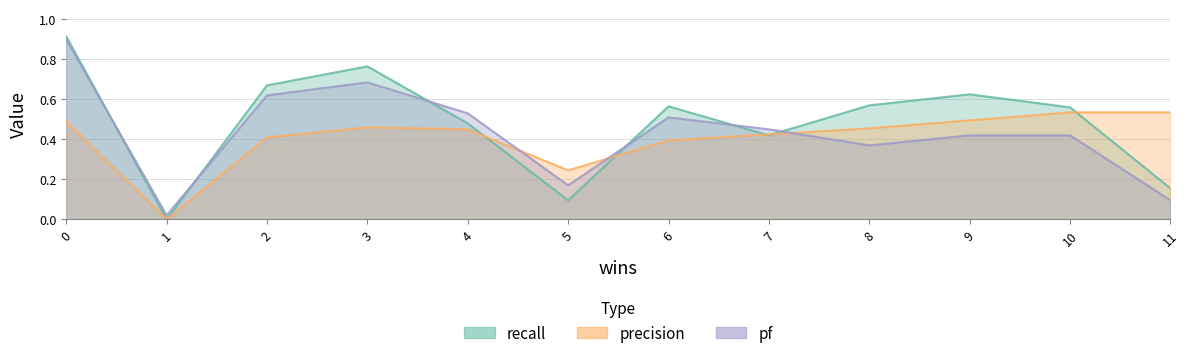

What is the value of the precision point at the 4th from the left?

0.5